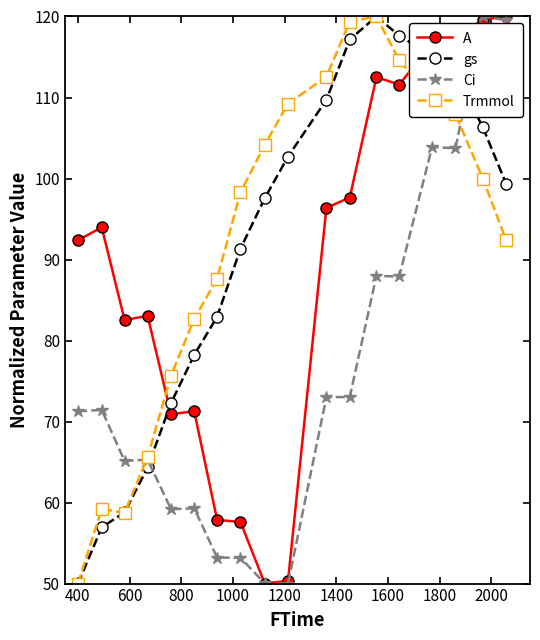

Is this an area chart (filled region under the line)?

No